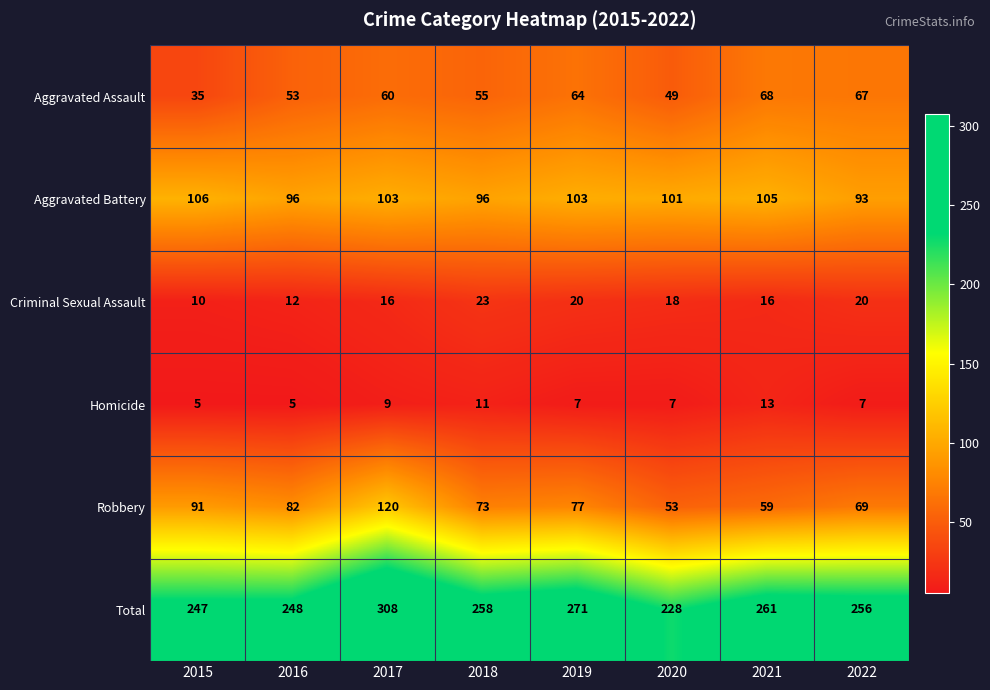

What is the smallest value displayed?

5